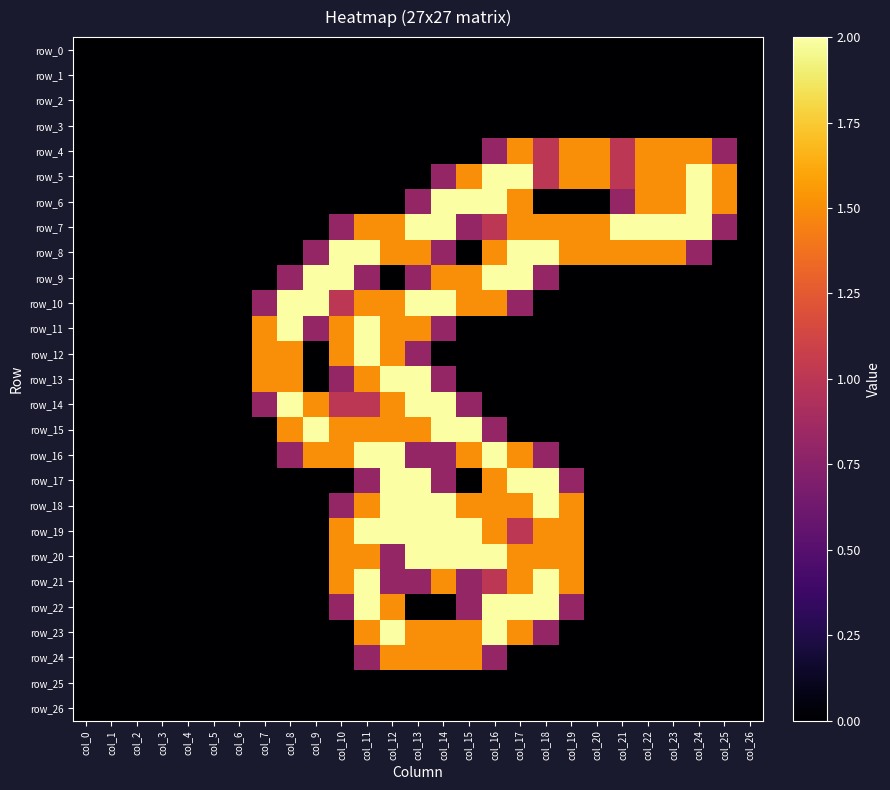

Rank the series at col_16 from highest to lowest value.

row_5, row_6, row_9, row_16, row_20, row_22, row_23, row_8, row_10, row_17, row_18, row_19, row_7, row_21, row_4, row_15, row_24, row_0, row_1, row_2, row_3, row_11, row_12, row_13, row_14, row_25, row_26